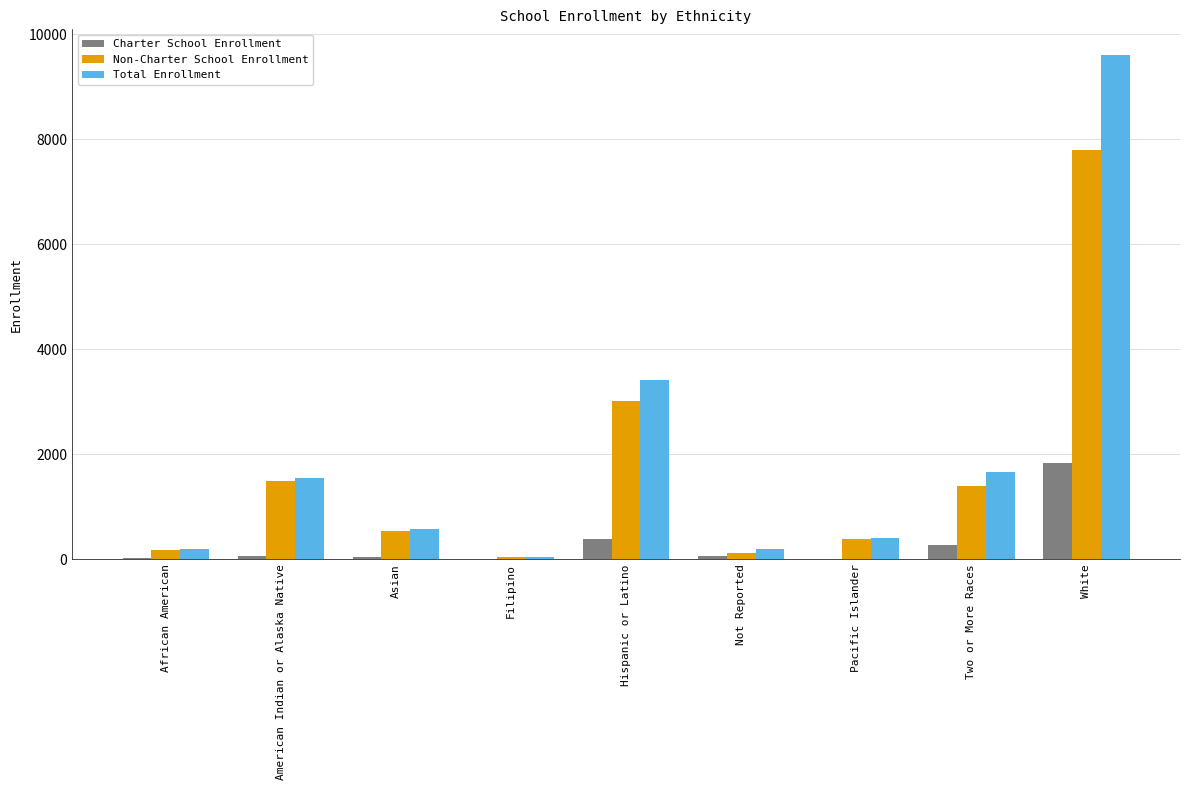

Which category has the highest value in the Charter School Enrollment series?

White